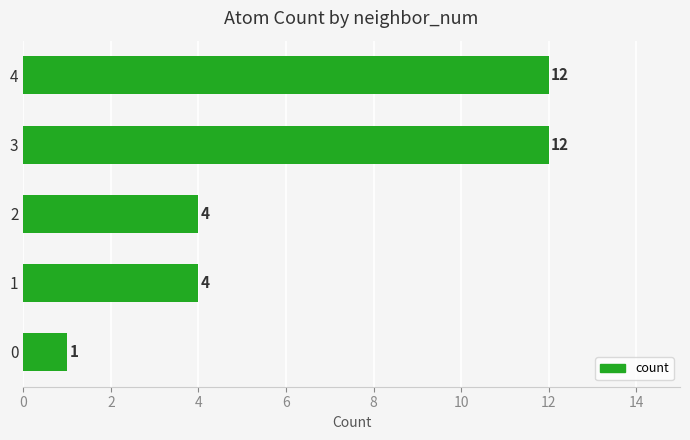

How many bars are there in total?

5